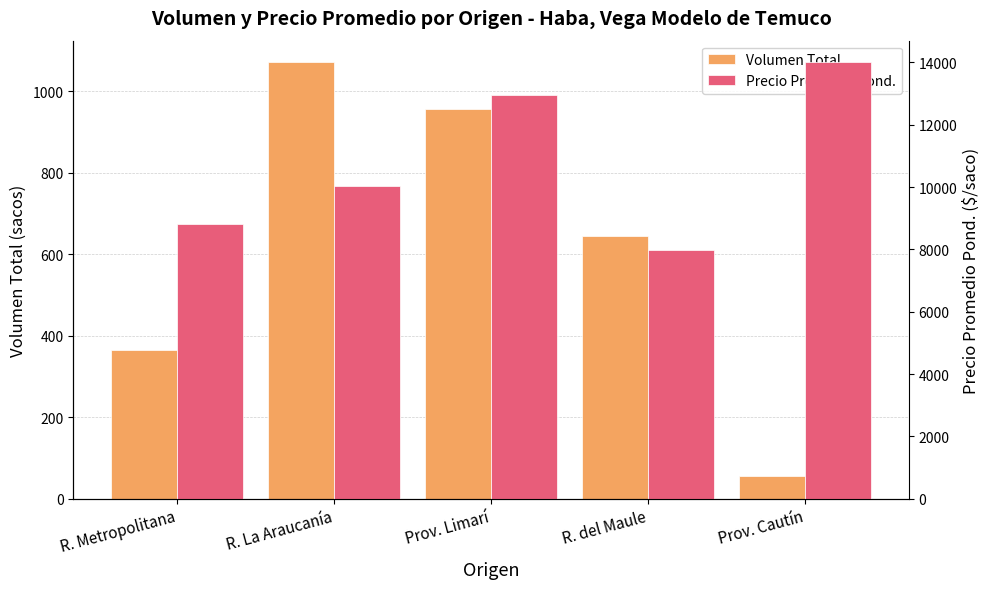

List the series in order of their overall mean, highest first.

Precio Promedio Pond., Volumen Total